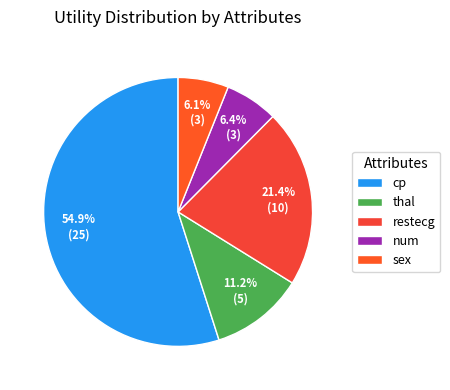

How many segments does this pie chart have?

5